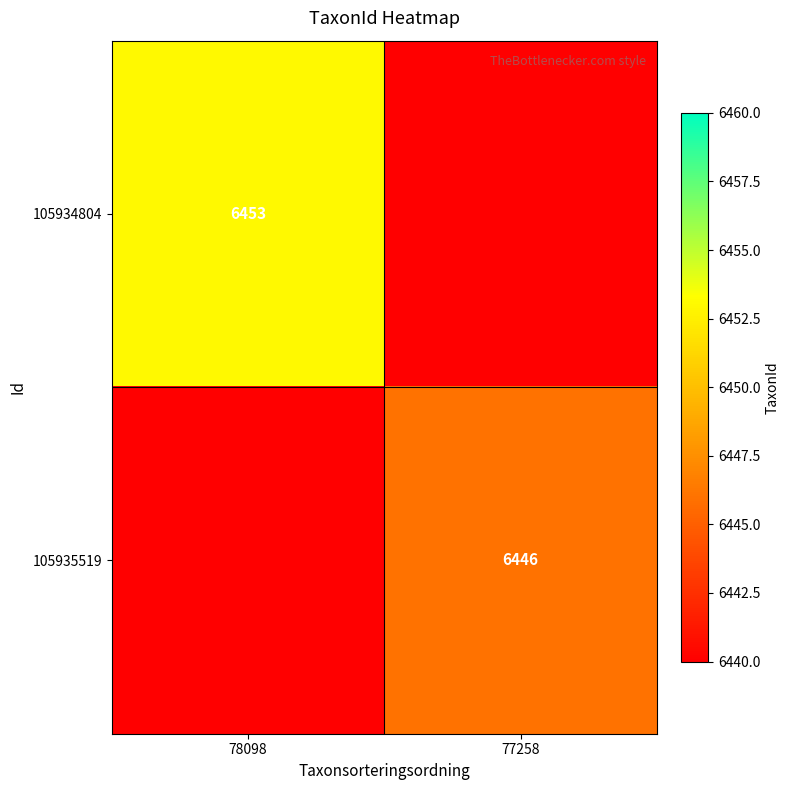

The 105935519 series shows 6446 at 77258. True or false?

True